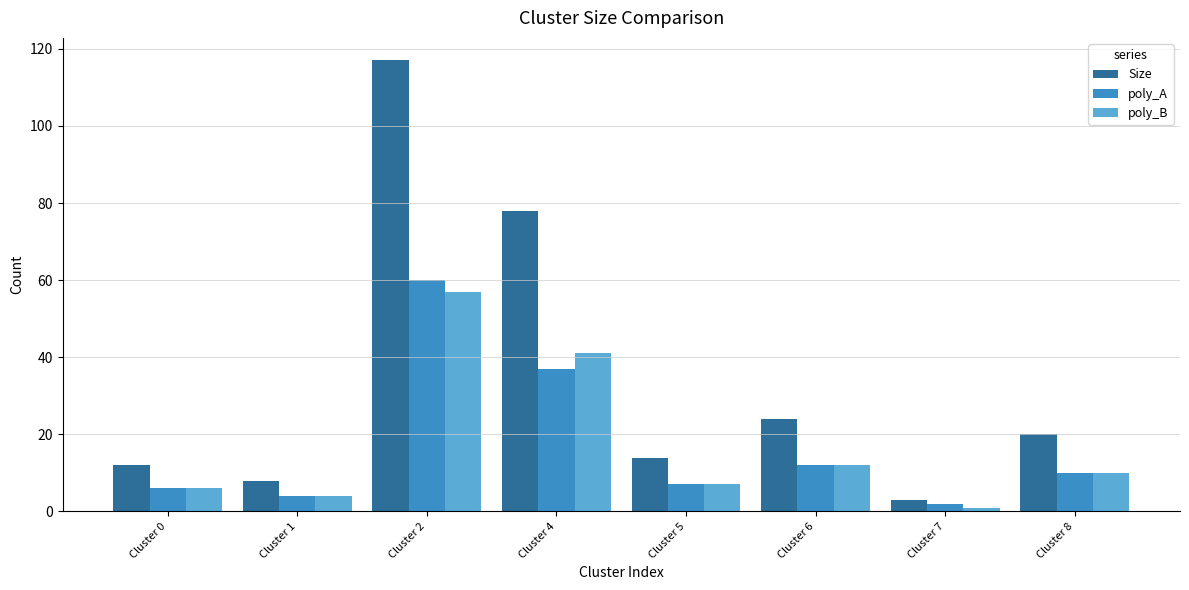

At which category is the sum across all series the highest?

Cluster 2